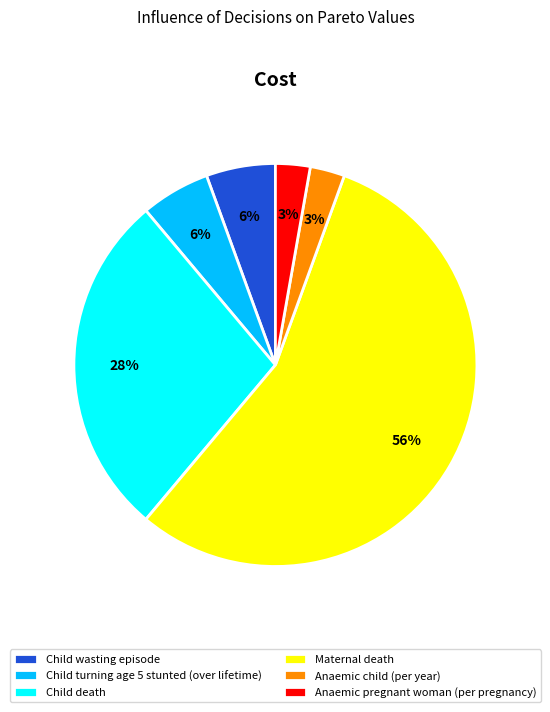

True or false: Anaemic child (per year) accounts for 3% of the total.

True